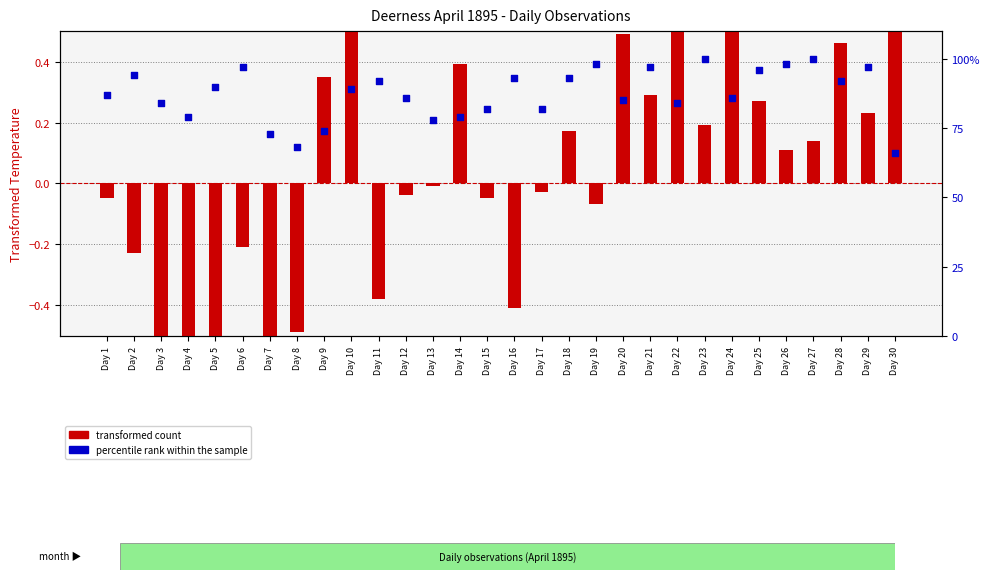

Which series reaches the minimum Y coordinate?

transformed count